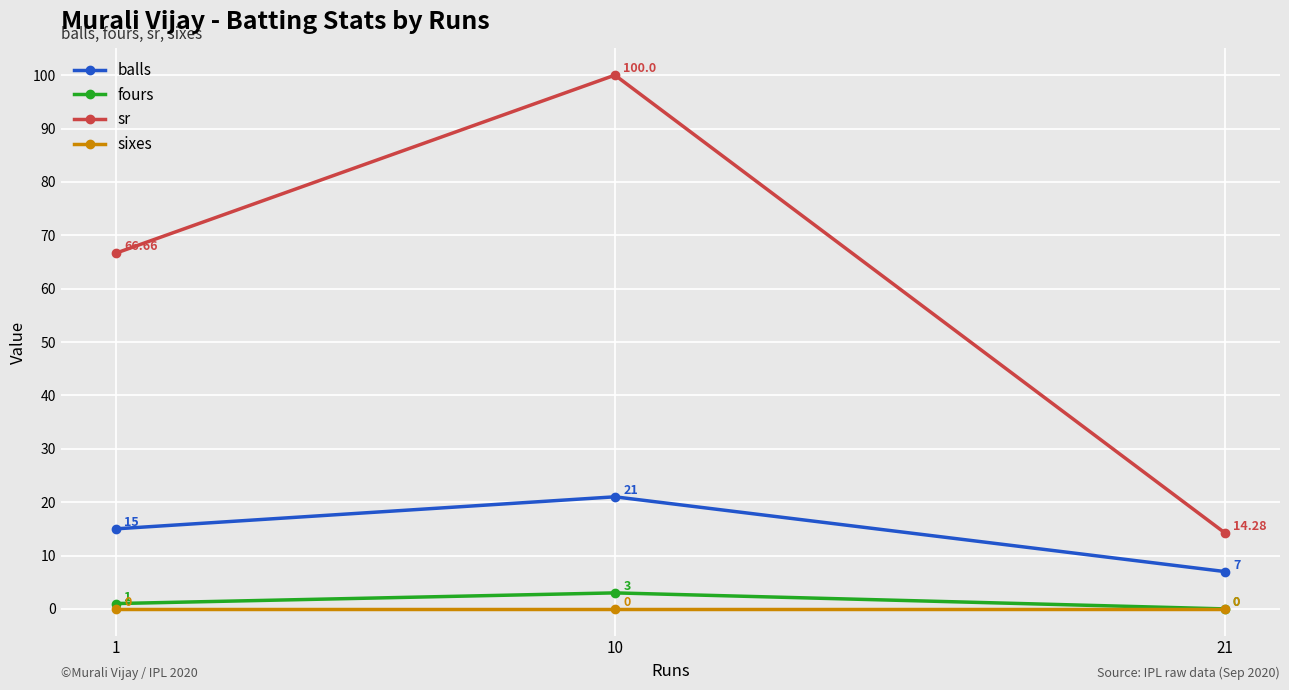

What are all the series names shown in the legend?

balls, fours, sr, sixes